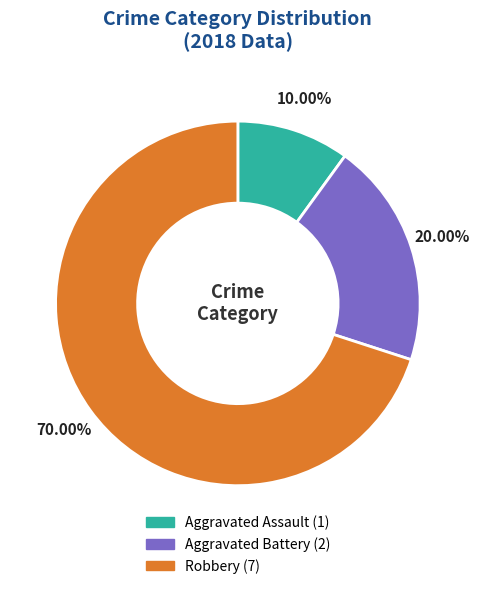

To the nearest percent, what is the combined percentage of Aggravated Battery and Robbery?

90%